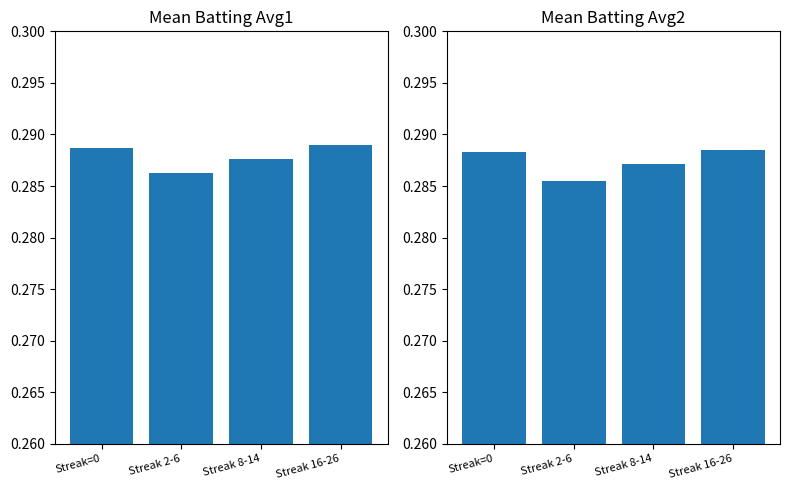

Which label corresponds to the smallest value in the chart?

Streak 2-6